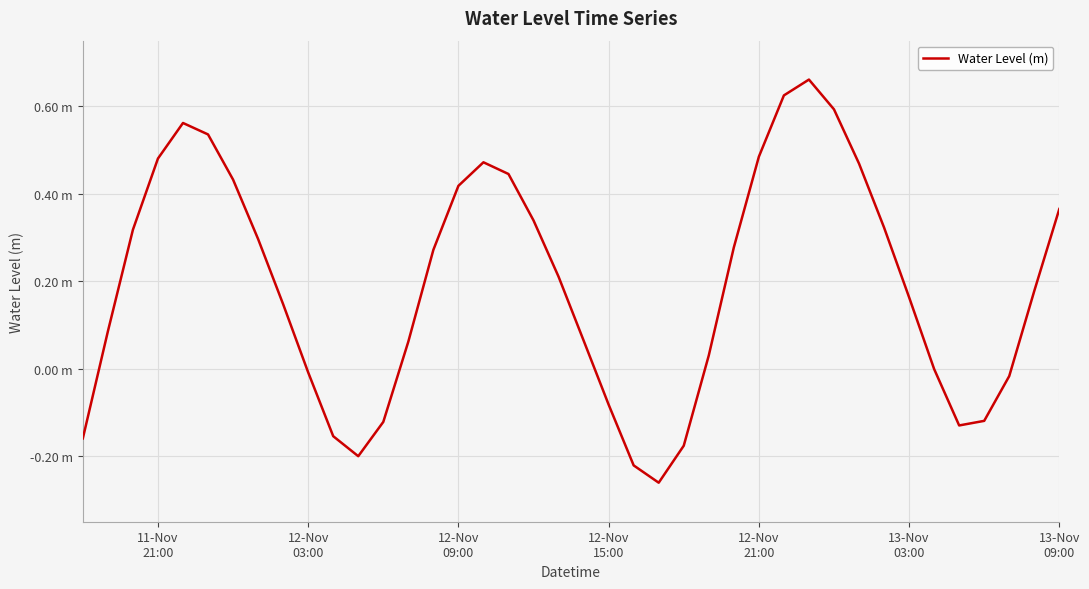

What is the average value?

0.2